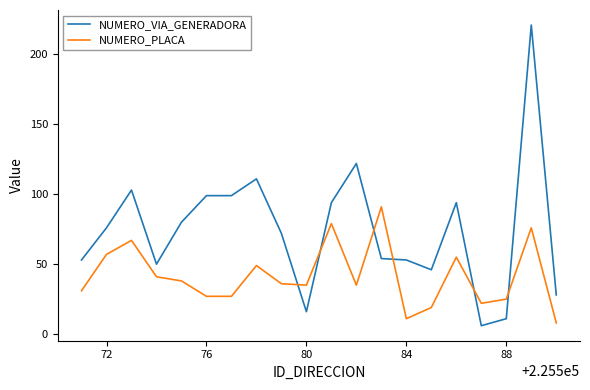

Which series has the largest total across all categories?

NUMERO_VIA_GENERADORA